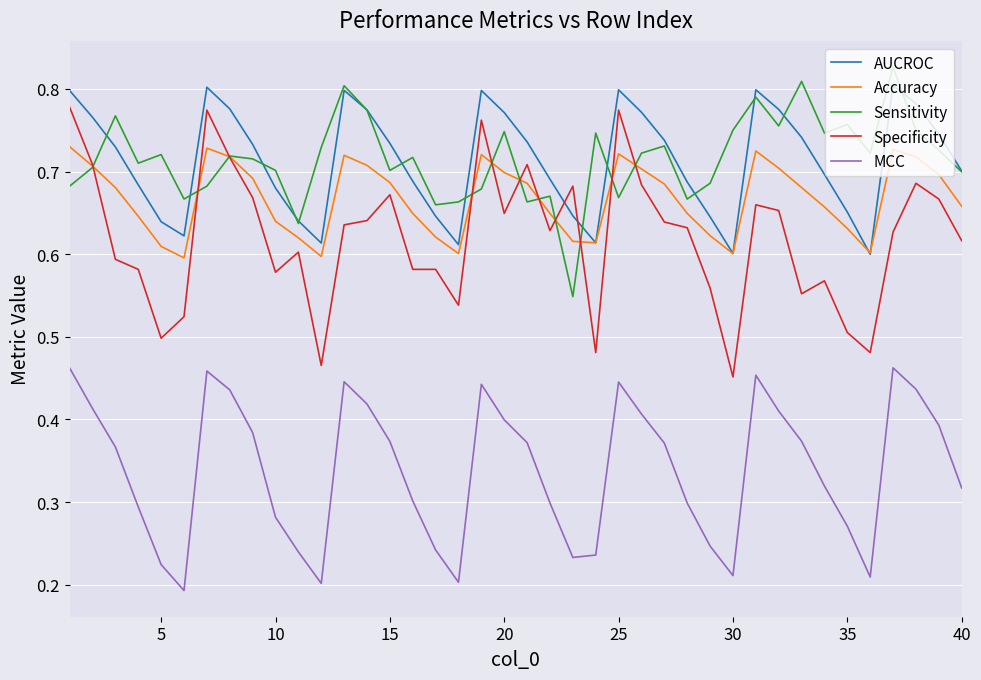

Which series has the widest spread of values?

Specificity